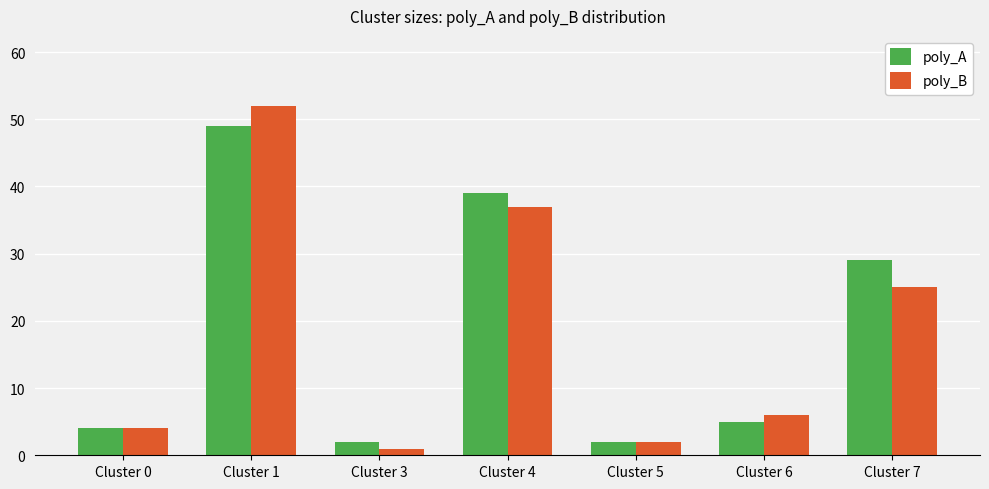

What is the difference between the highest and lowest values at Cluster 6?

1